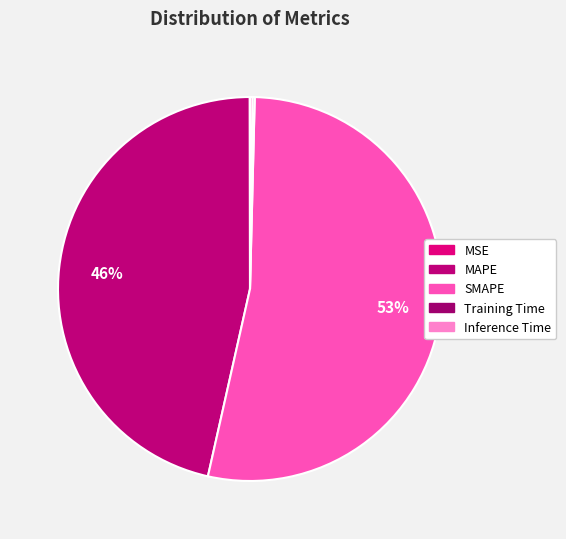

Which category accounts for the majority?

SMAPE